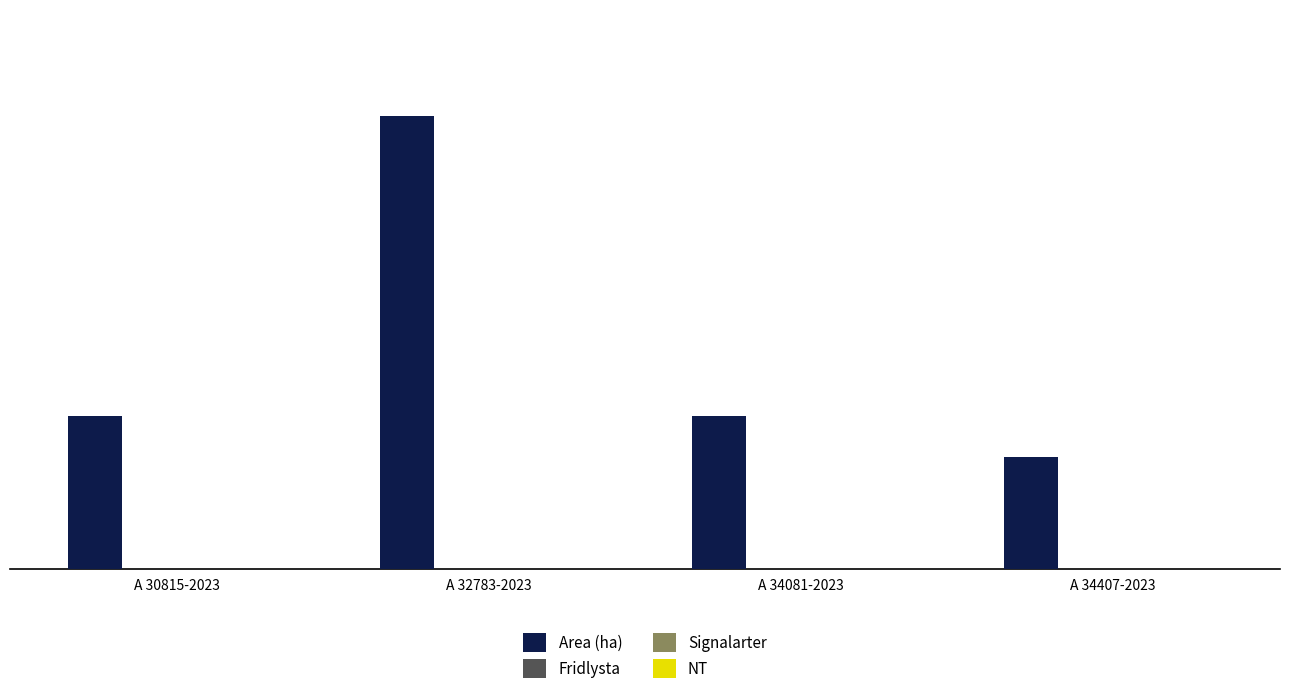

What is the smallest value displayed?

4.4